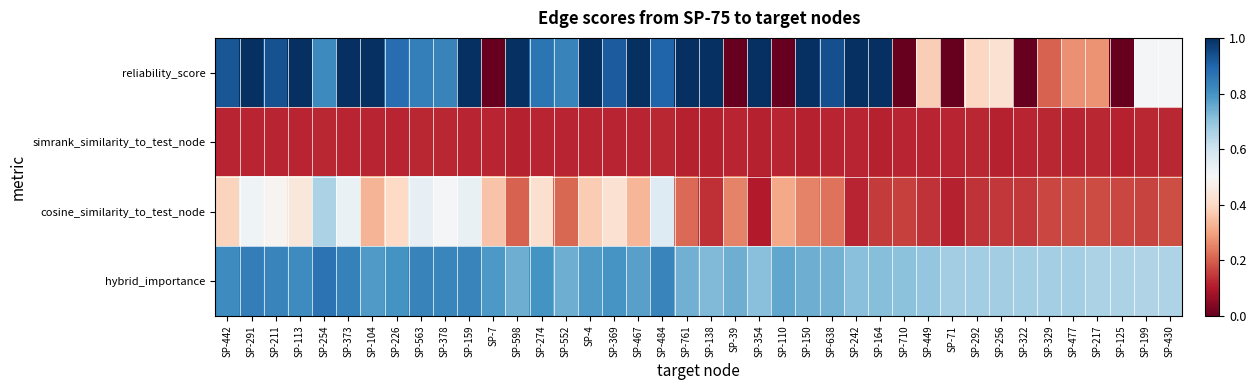

Between SP-7 and SP-110, which is larger?

SP-7